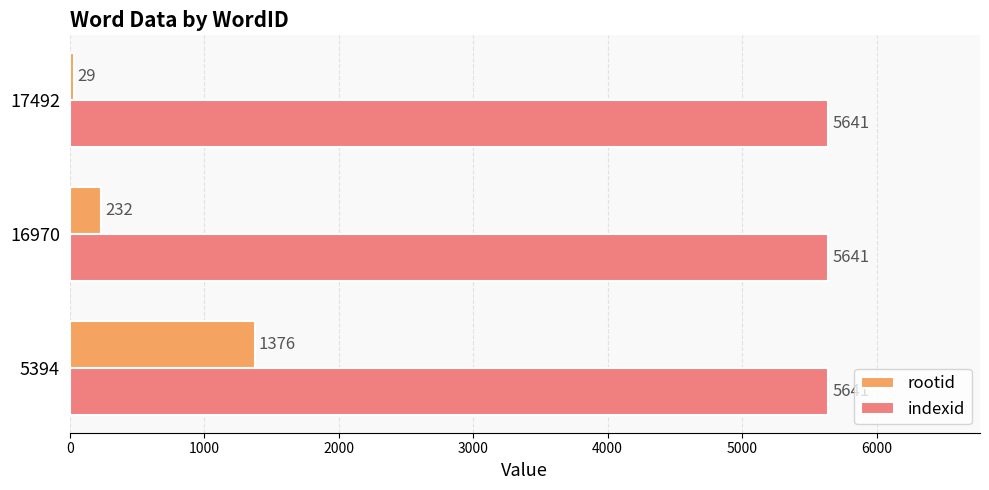

The value of rootid at 17492 is 29. True or false?

True